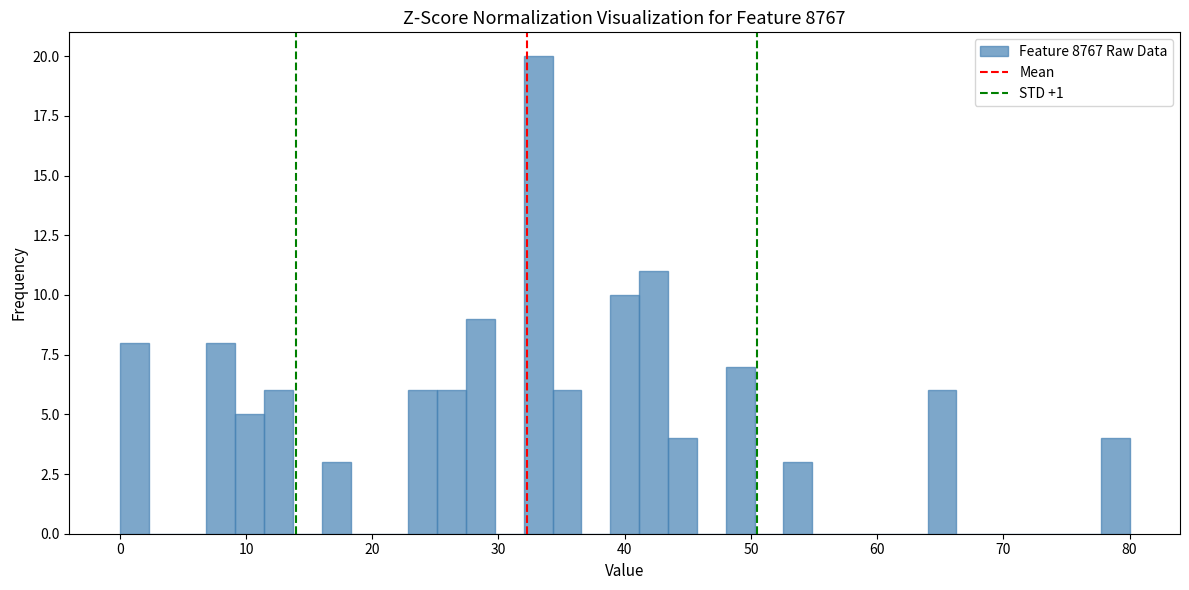

Read against the x-axis, roughly where is the centre of the tallest bar?

33